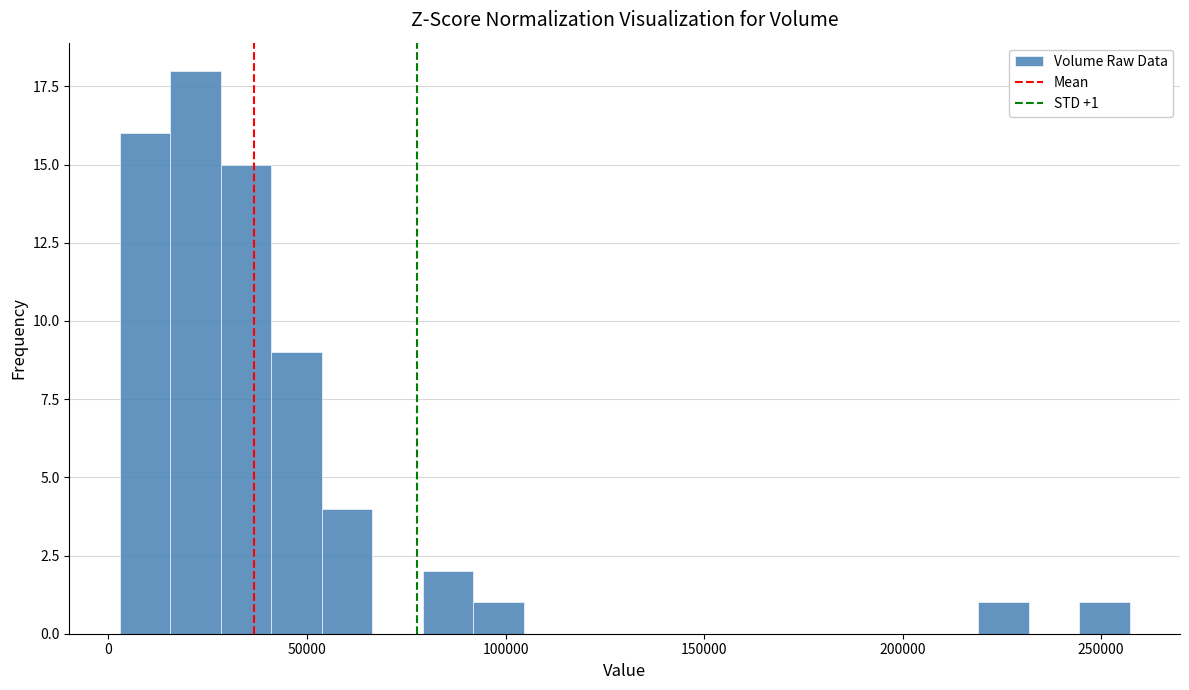

Read against the x-axis, roughly where is the centre of the tallest bar?

20000